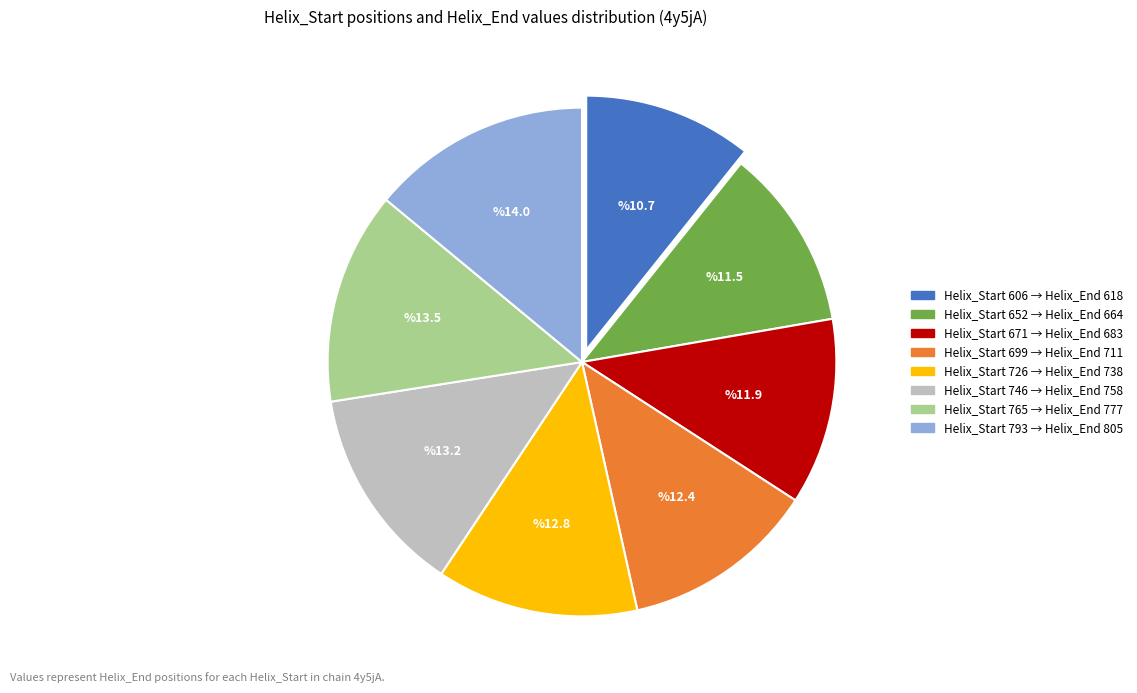

Is there a majority slice in this chart?

No